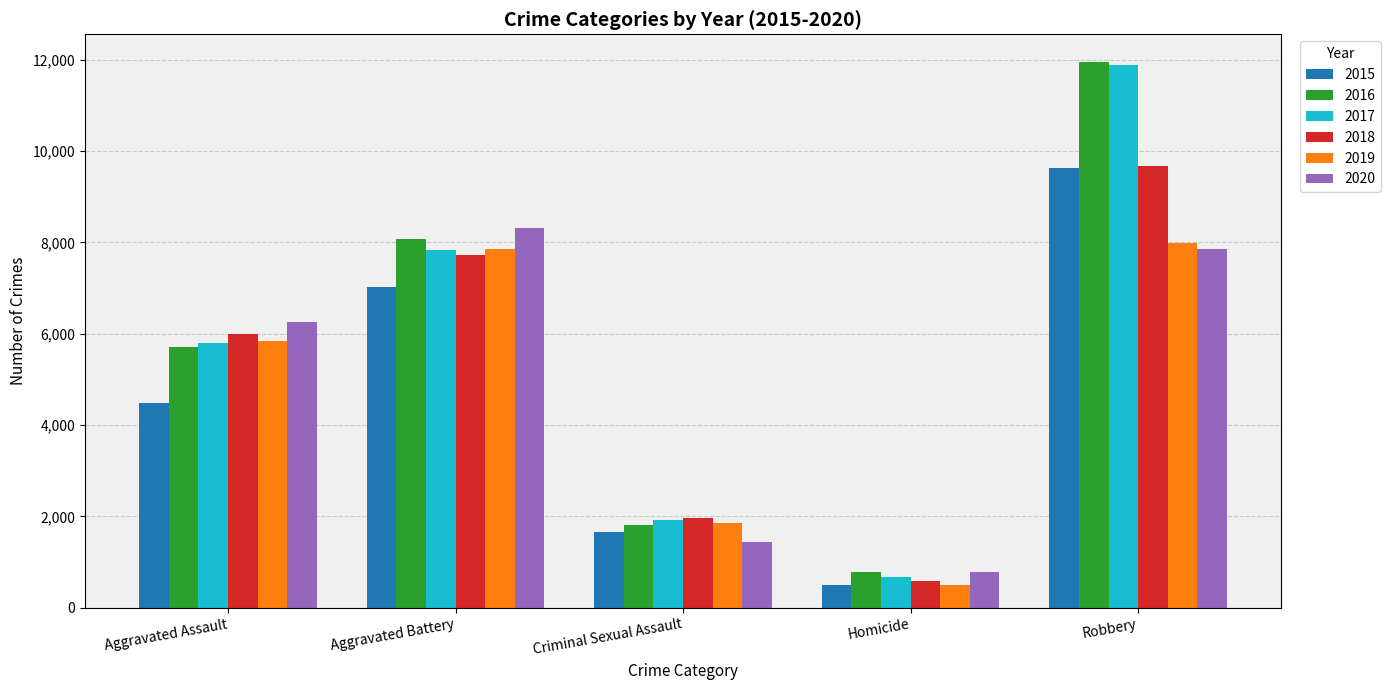

True or false: 2020 has a value of 2884 at Aggravated Assault.

False